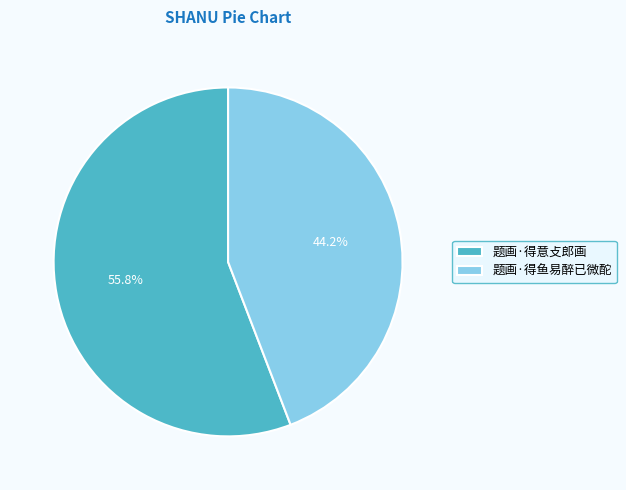

To the nearest percent, what is the difference between the largest and smallest slice percentages?

12%